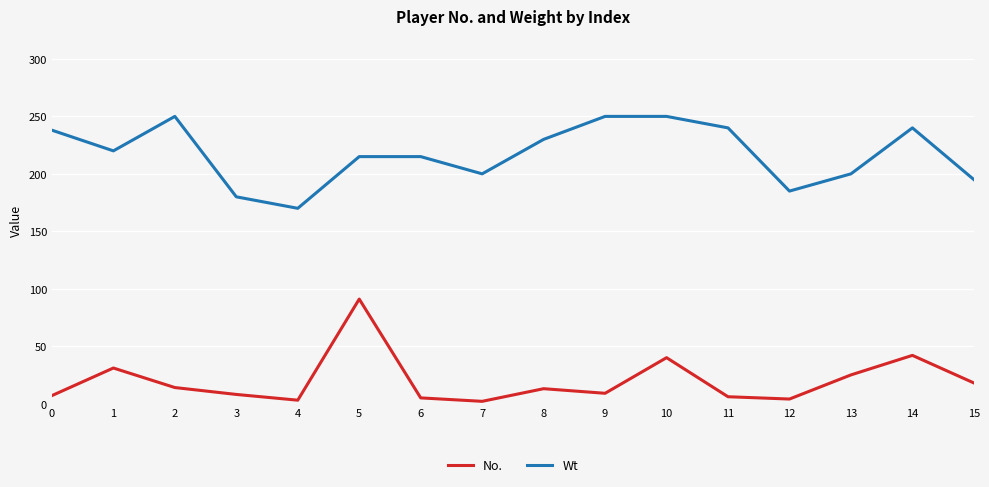

Does the chart have visible grid lines?

Yes